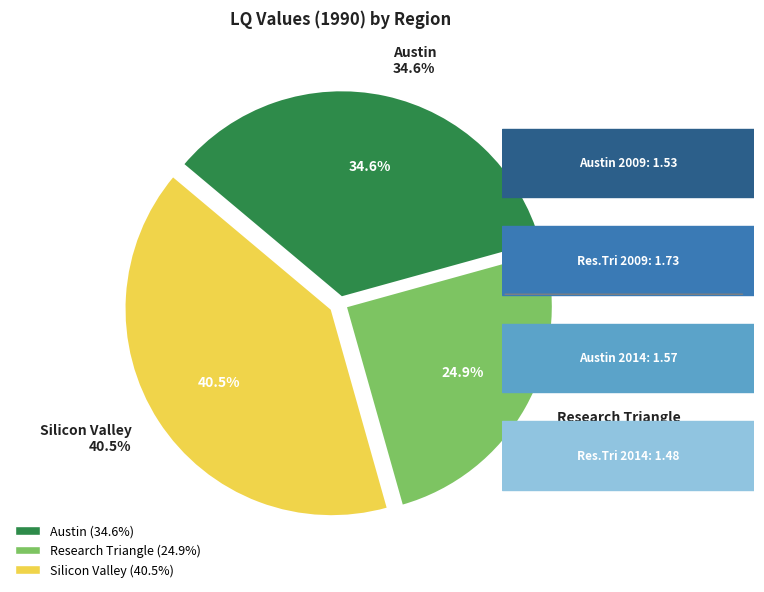

Which category has the smallest portion of the pie?

Research Triangle